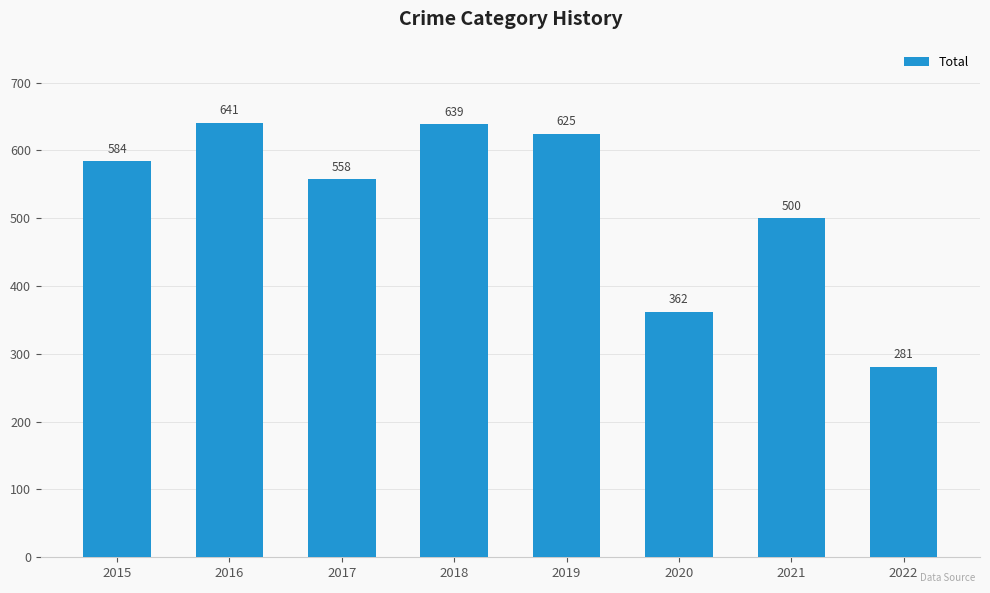

What is the greatest value displayed?

641